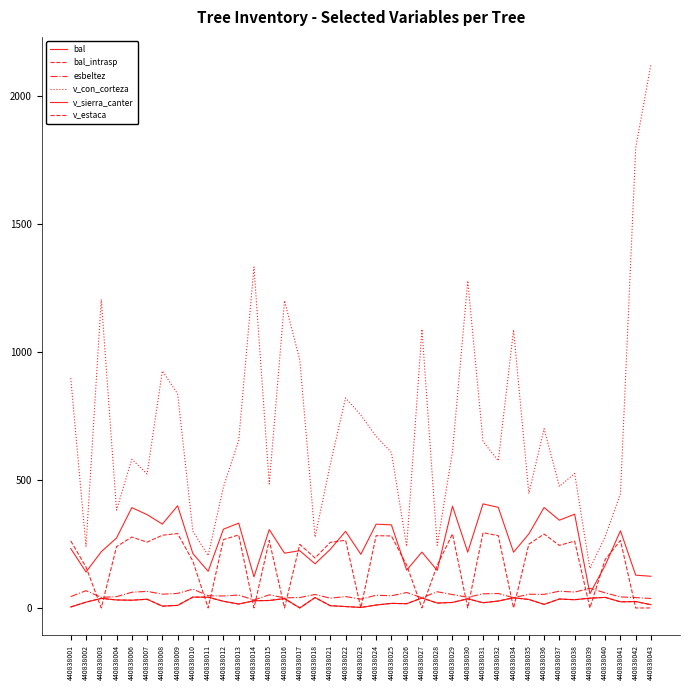

Is this an area chart (filled region under the line)?

No